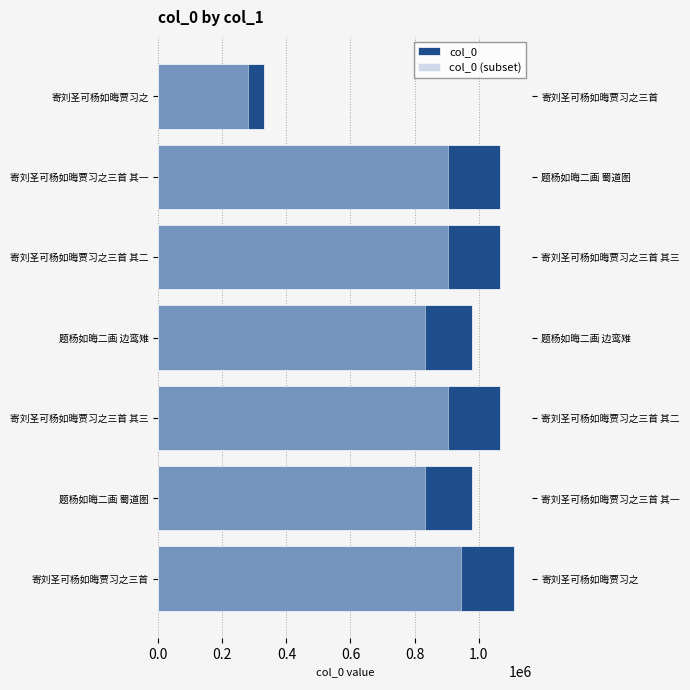

Does the chart contain any negative values?

No